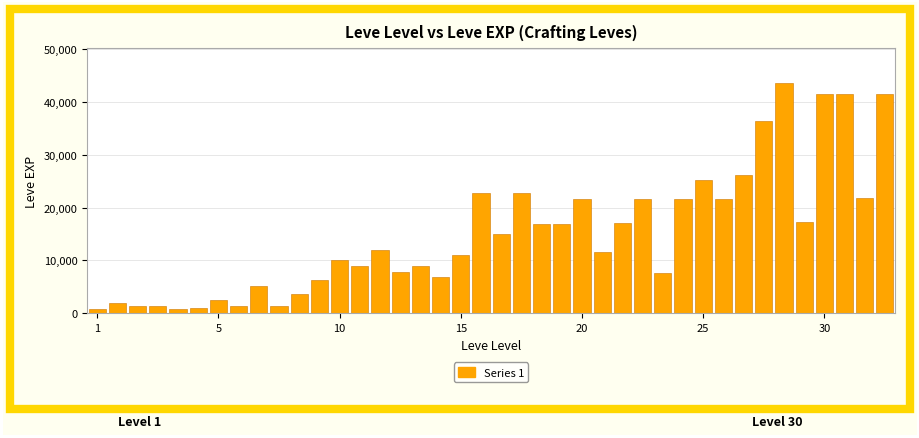

What is the greatest value displayed?

43600